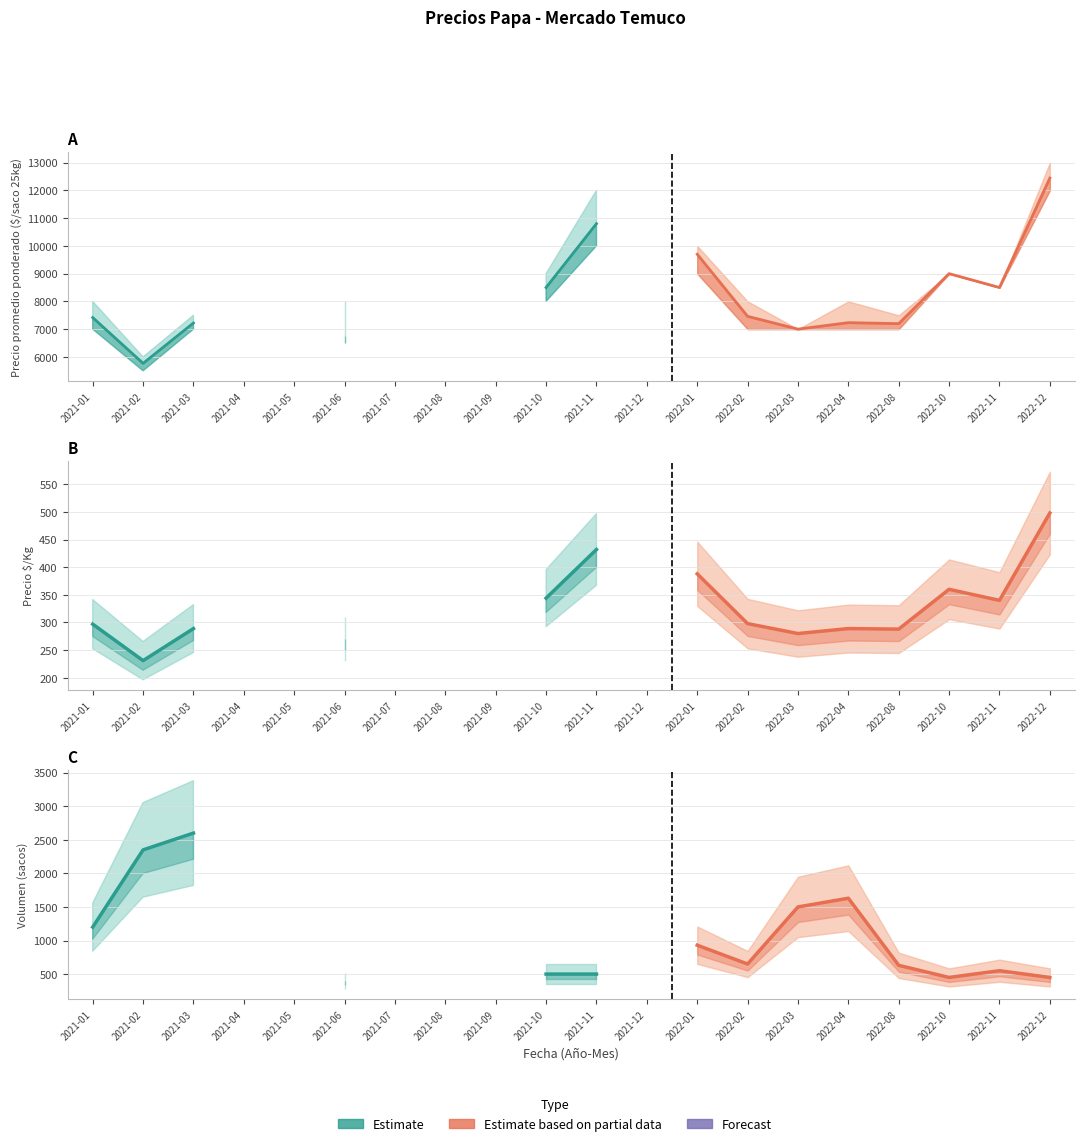

What is the label of the 7th point from the left?

2021-07